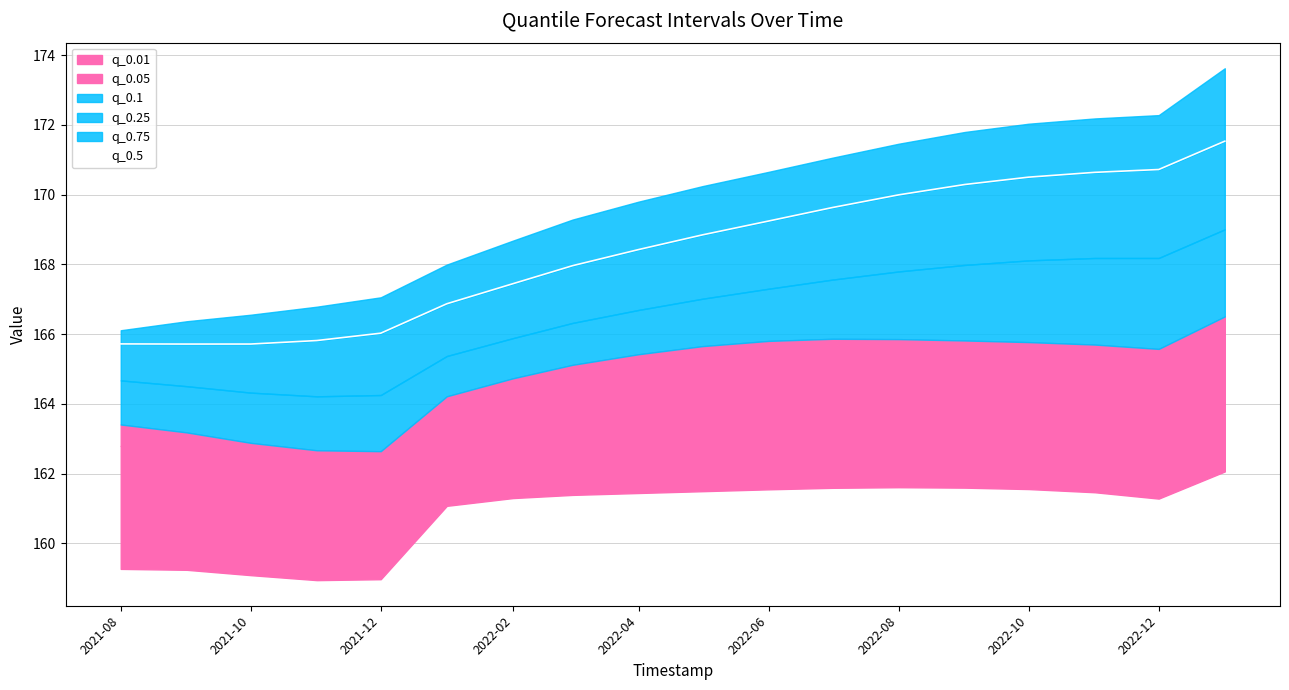

How many interior local valleys (lower than both neighbors) does the data have?

1